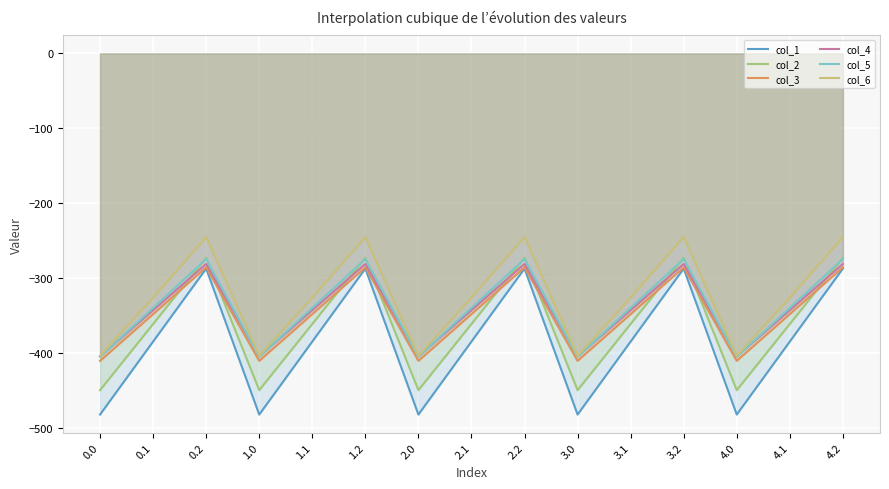

Which category has the highest value in the col_3 series?

0.2